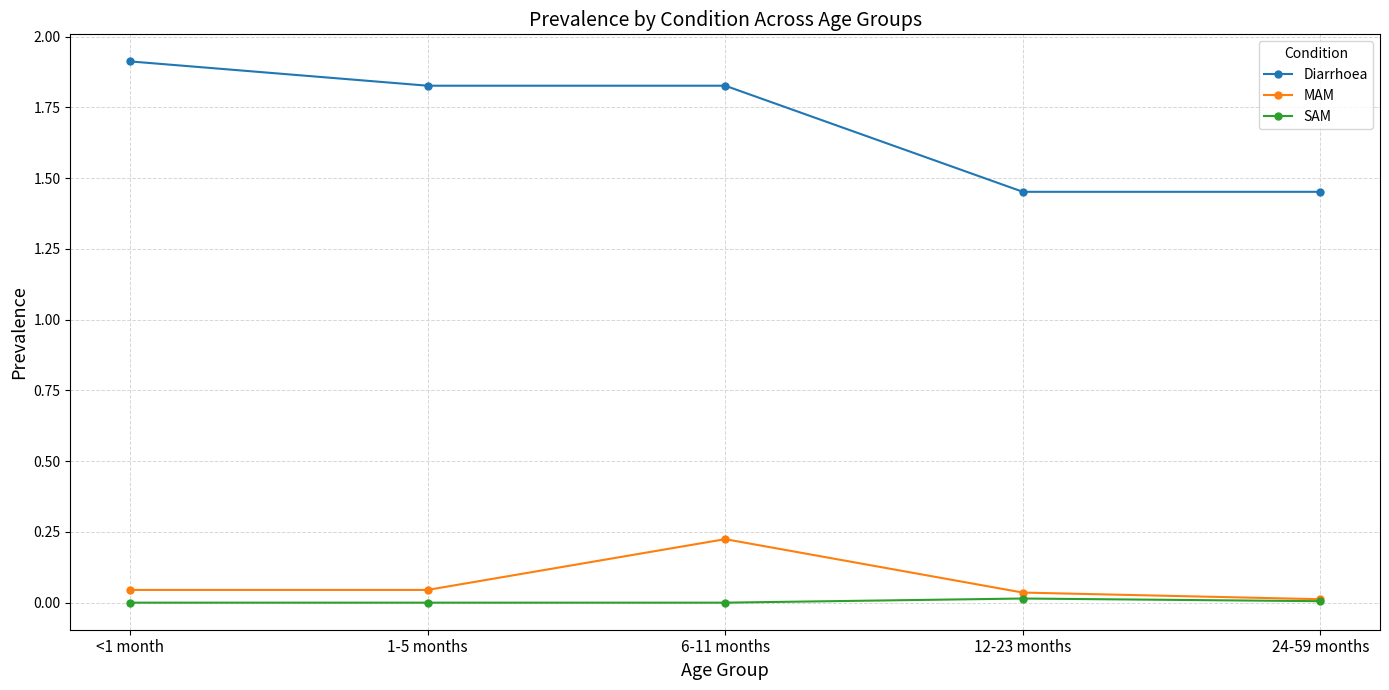

How many categories are shown in the chart?

5